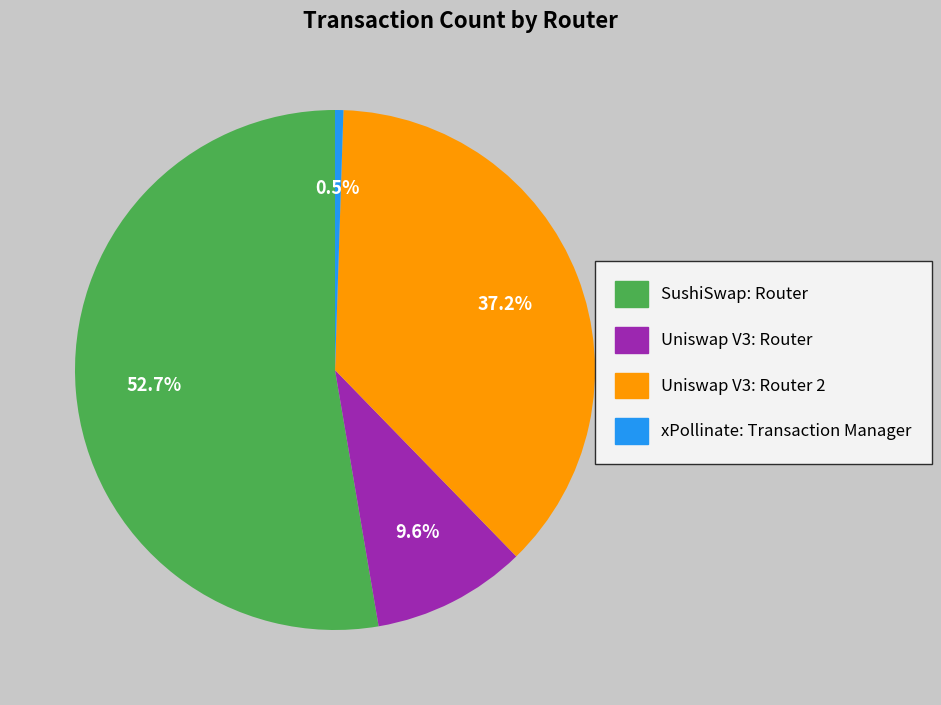

Rank the categories by value from lowest to highest.

xPollinate: Transaction Manager, Uniswap V3: Router, Uniswap V3: Router 2, SushiSwap: Router